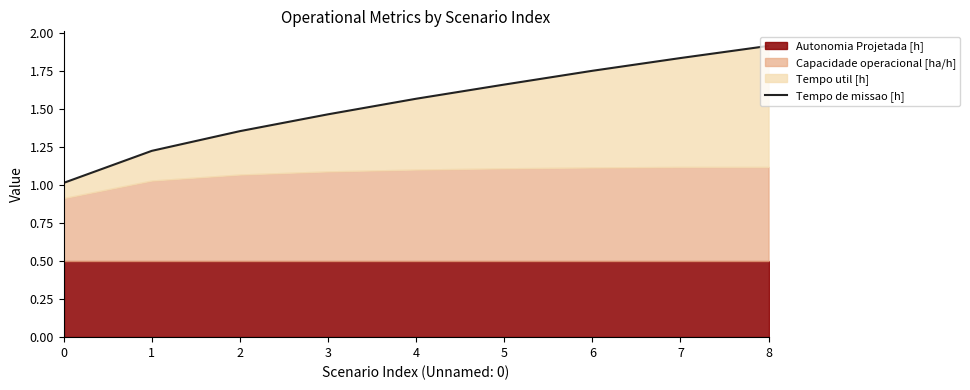

What is the sum of all values?

13.8